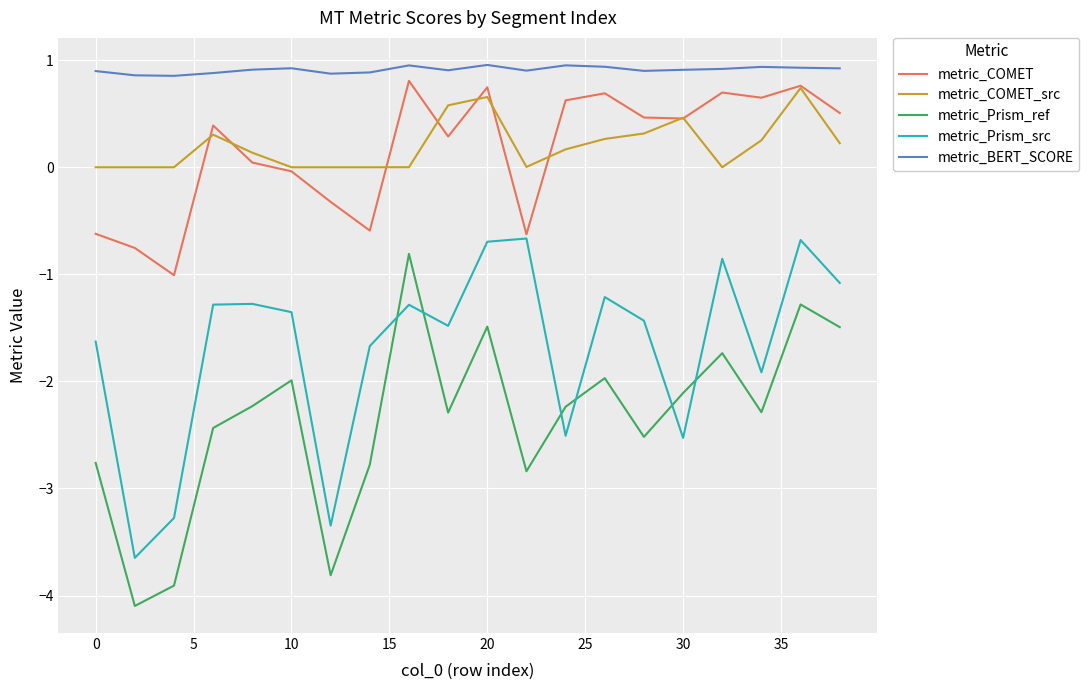

What is the maximum value shown in the chart?

1.0